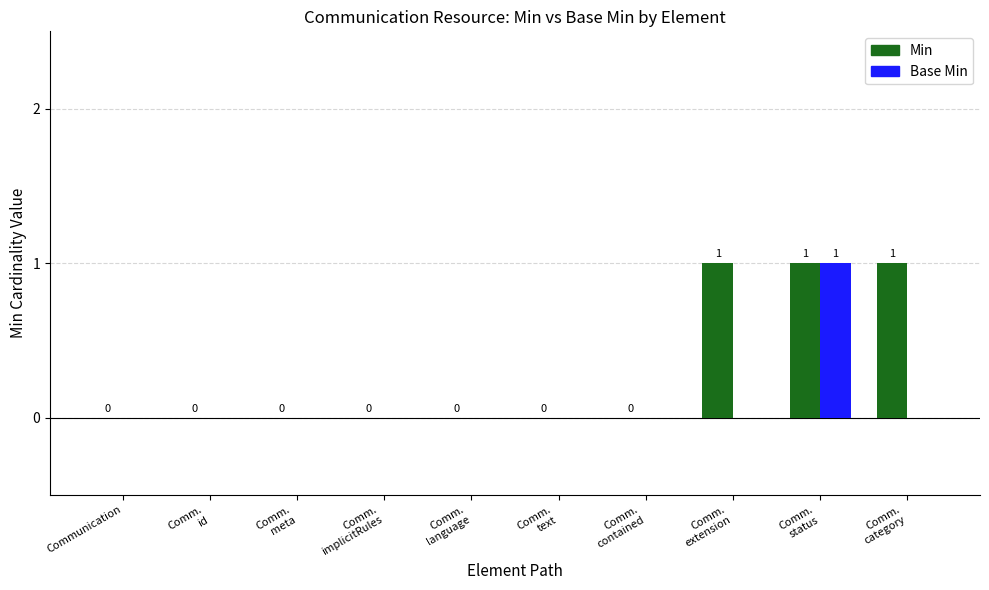

What is the sum of the Base Min values at Comm.
status and Comm.
meta?

1